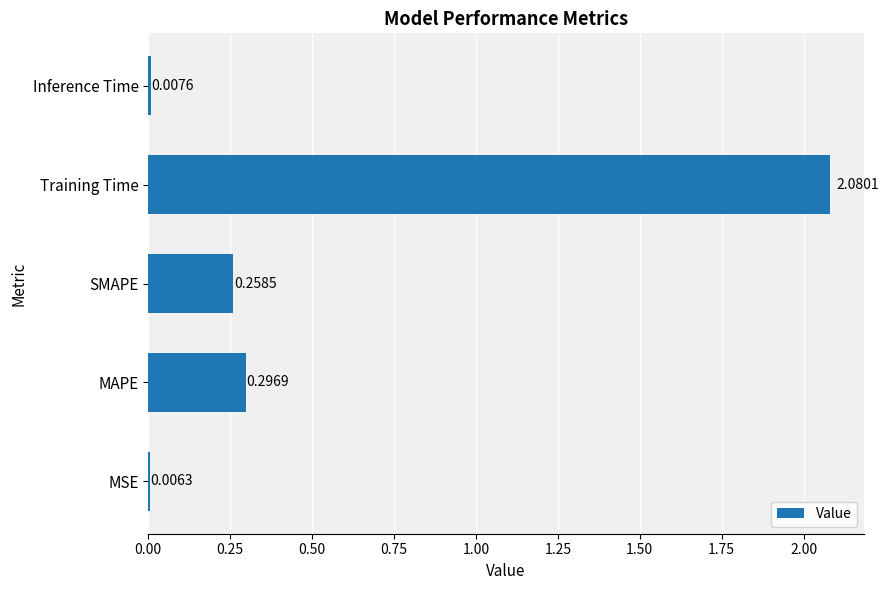

What is the change in value from SMAPE to Inference Time?

-0.3